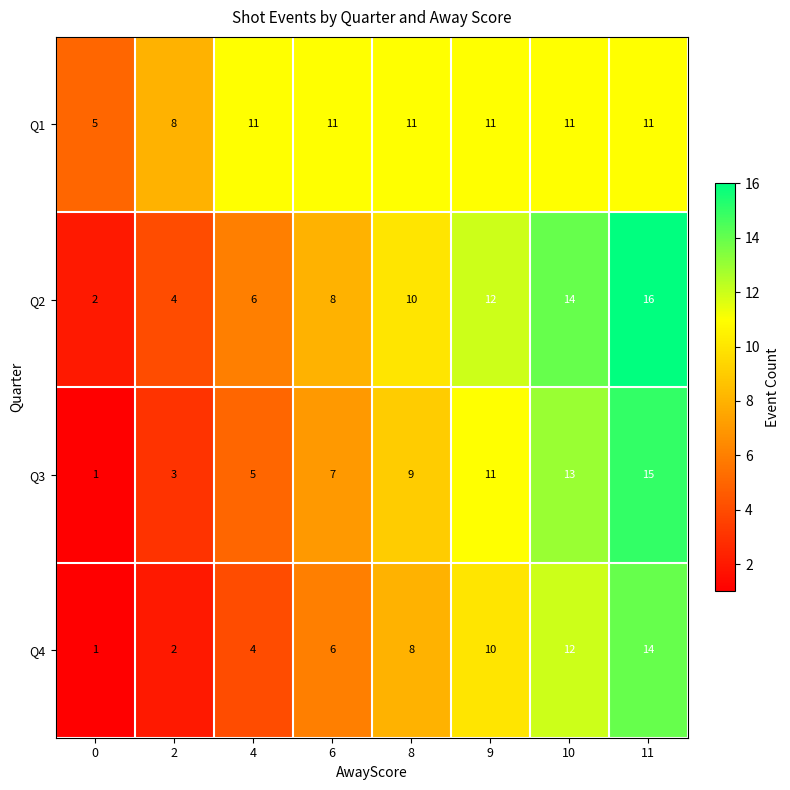

What is the difference between the Q4 values at 11 and 6?

8